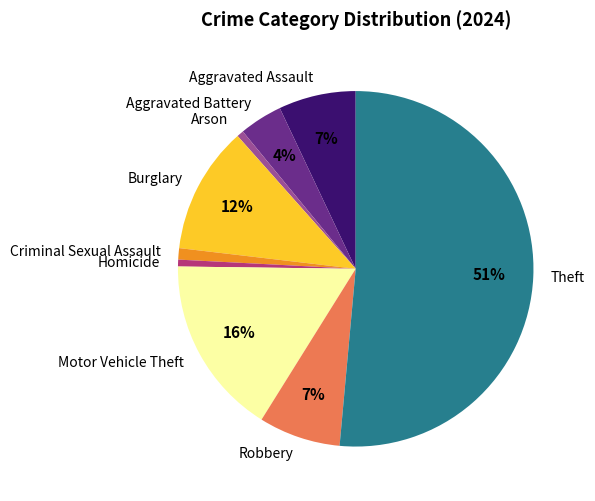

Is it true that Theft is 60% of the pie?

False